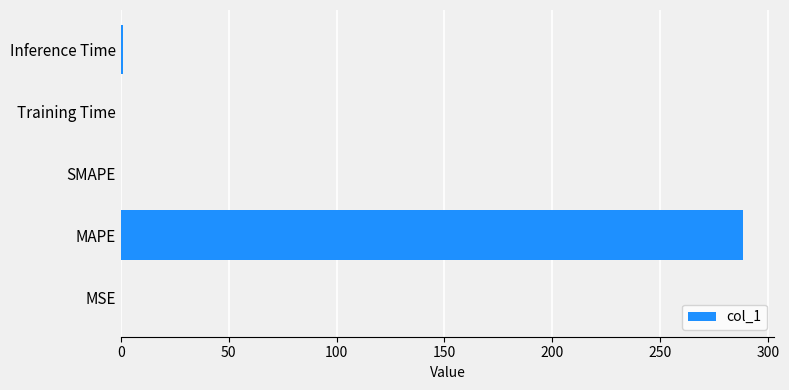

What is the sum of all values?

289.4